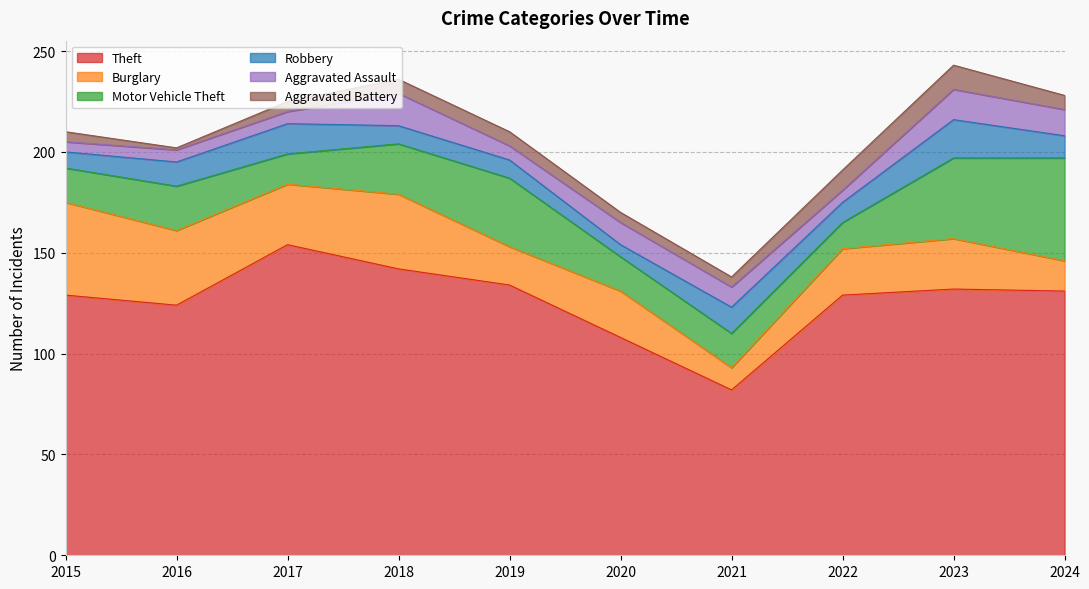

How many data points in Burglary are above 25?

4